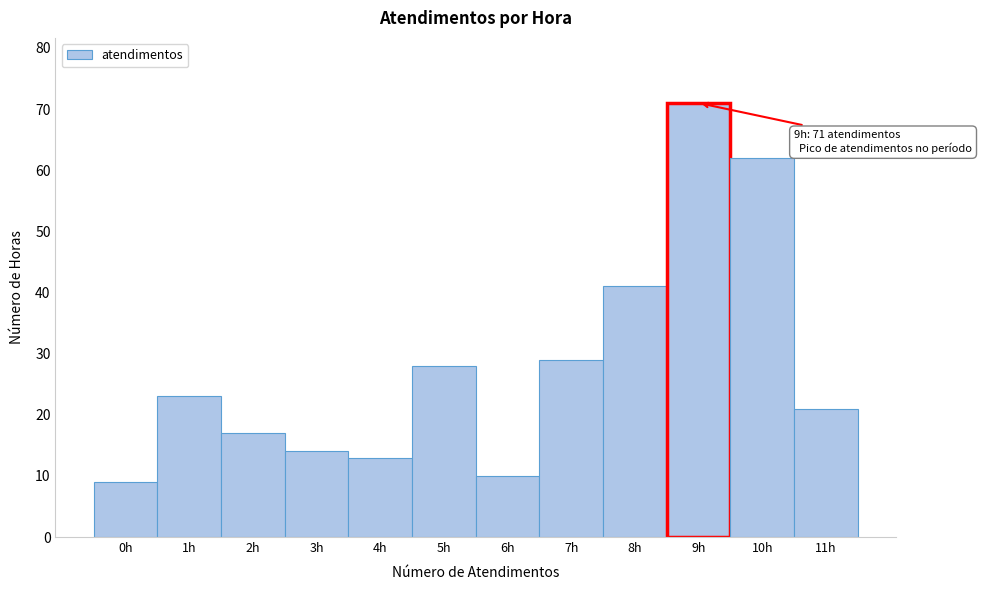

Which range on the x-axis has the tallest bar?

8.5 to 9.5